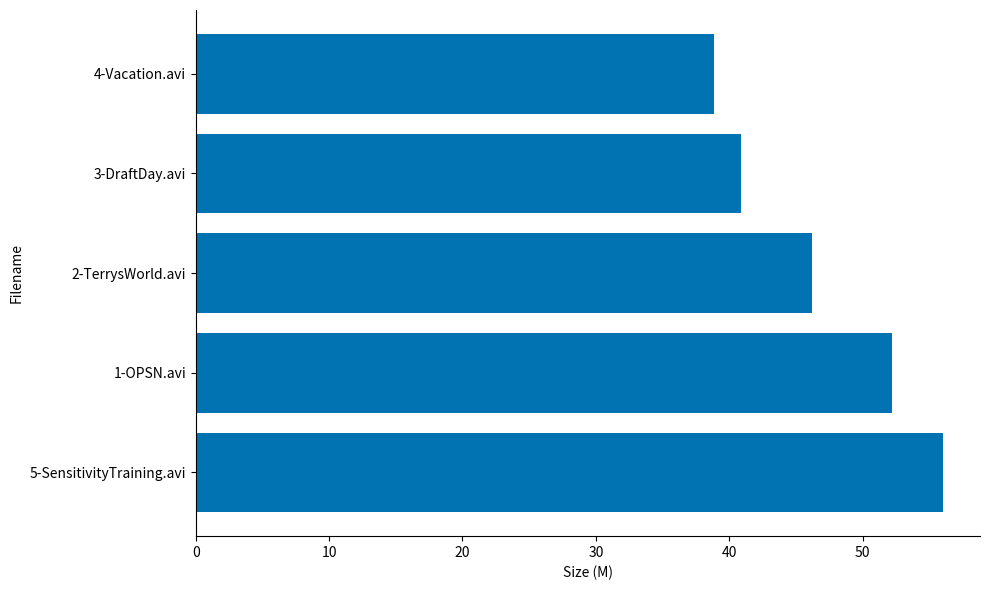

What is the greatest value displayed?

56.0